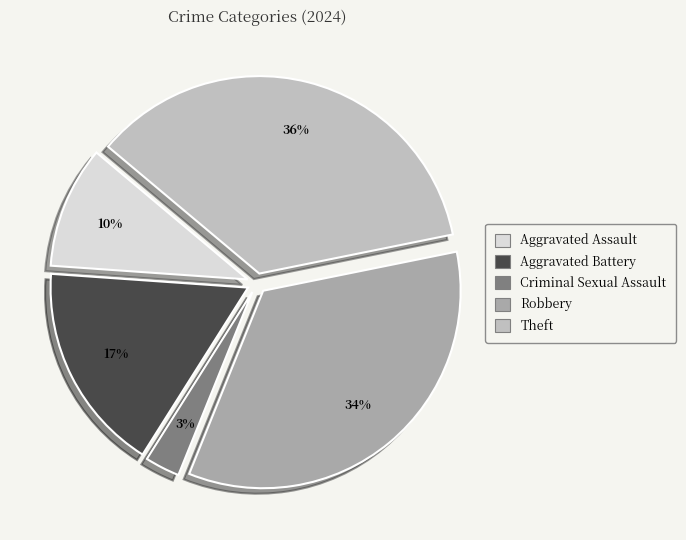

To the nearest percent, what percentage of the pie is Aggravated Battery?

17%